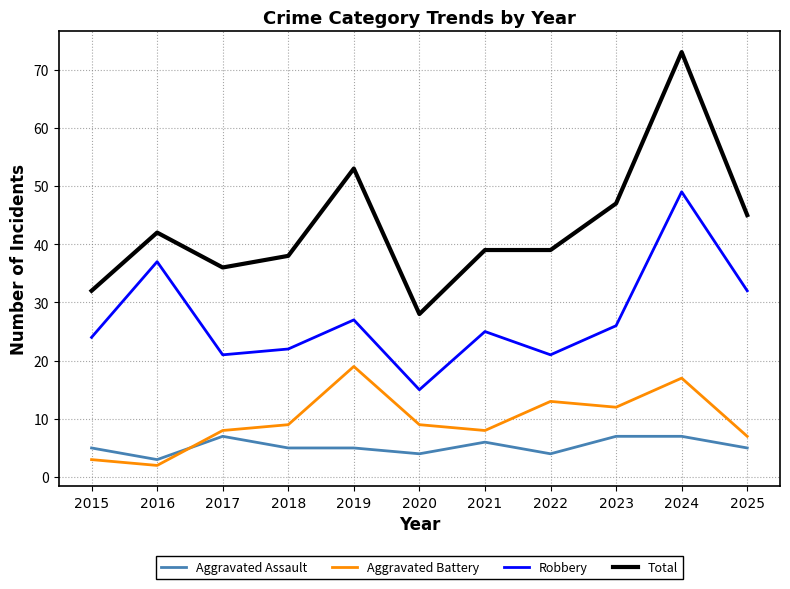

Does the chart have visible grid lines?

Yes